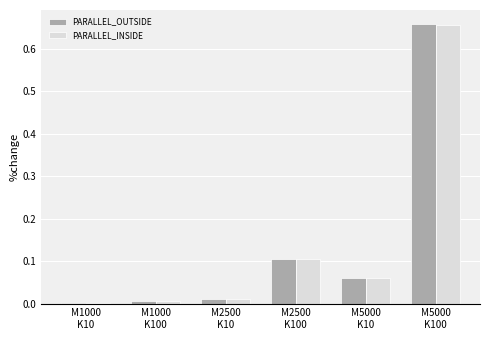

What is the sum of all PARALLEL_INSIDE values?

0.8